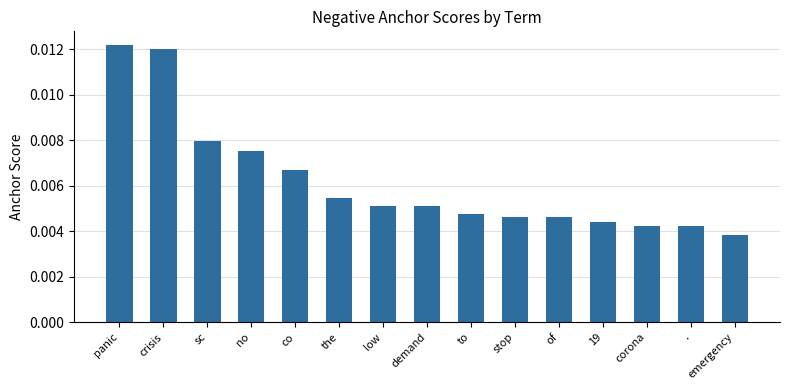

How many bars are there in total?

15